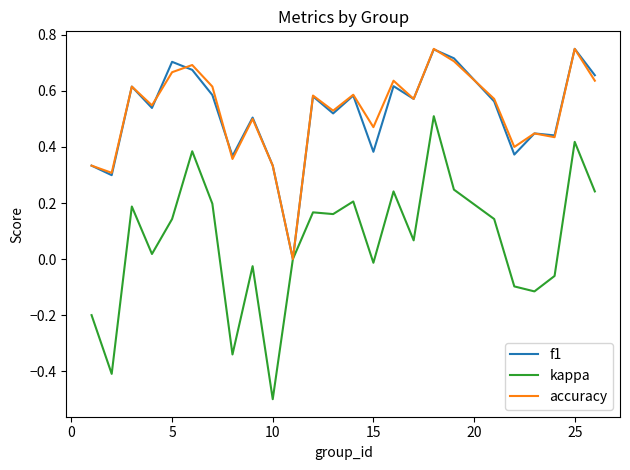

What is the smallest value displayed?

-0.5